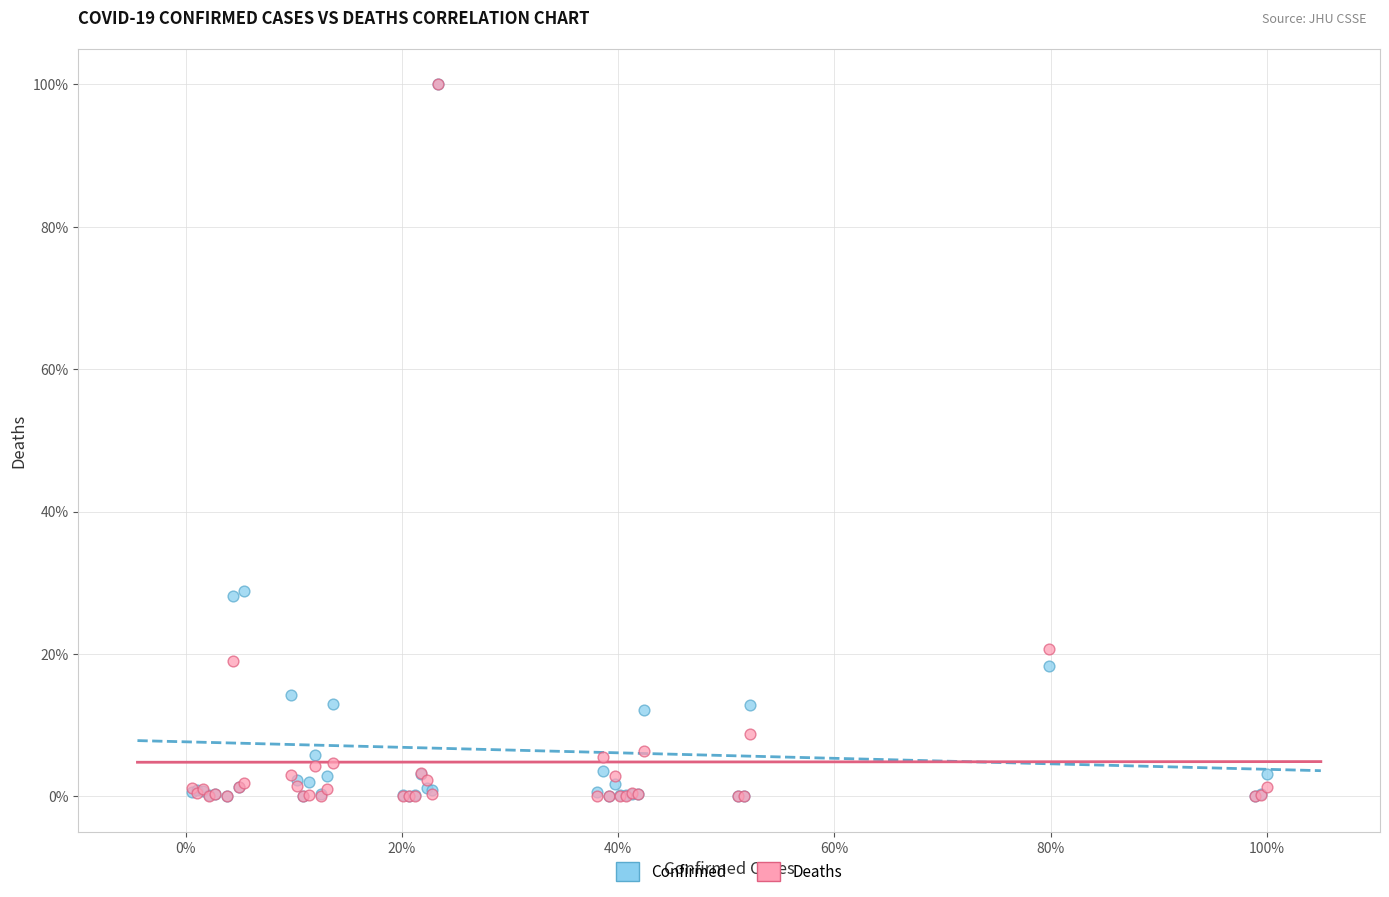

Which series has the widest spread of Y values?

Deaths